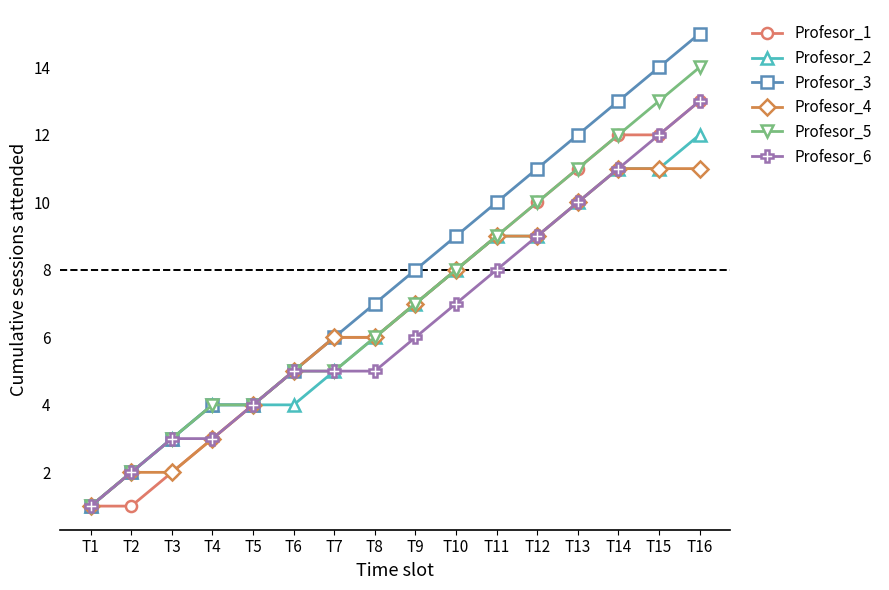

Is it true that Profesor_6 equals 5 at T8?

True